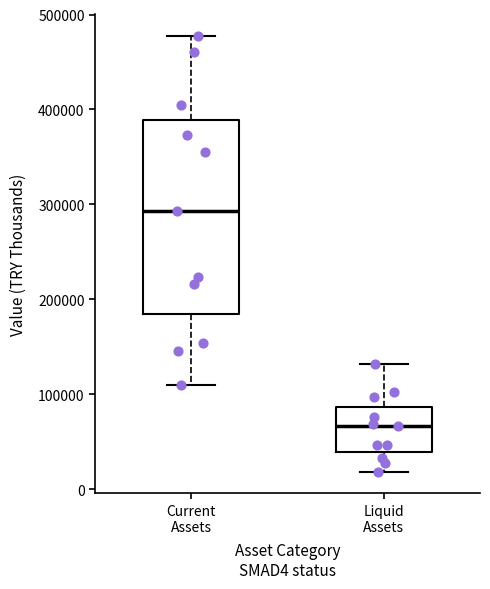

Which box's median line is the highest?

Current Assets